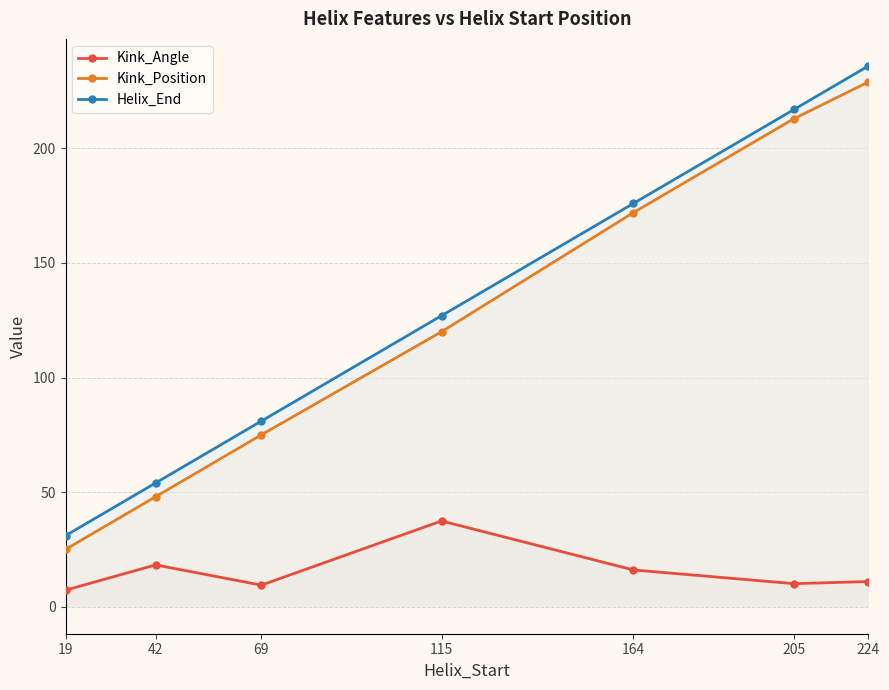

True or false: Kink_Position and Helix_End intersect in this chart.

False